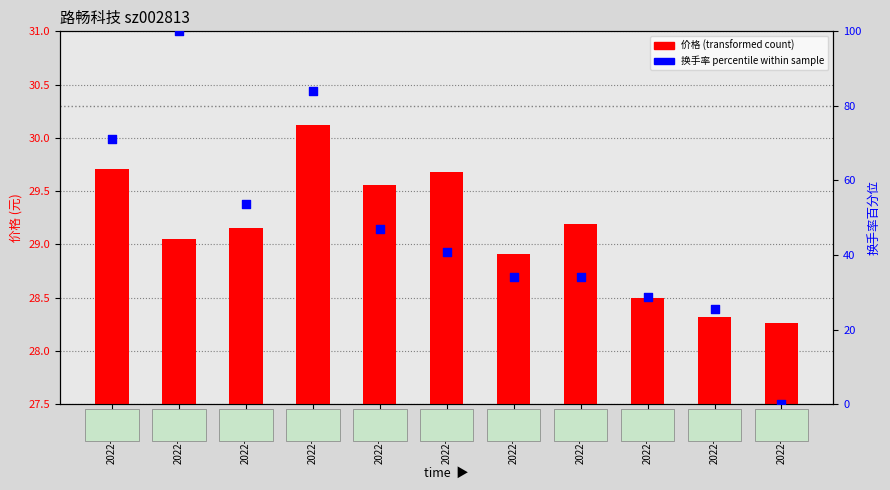

Which series has the largest Y range (max minus min)?

换手率(相对百分位)